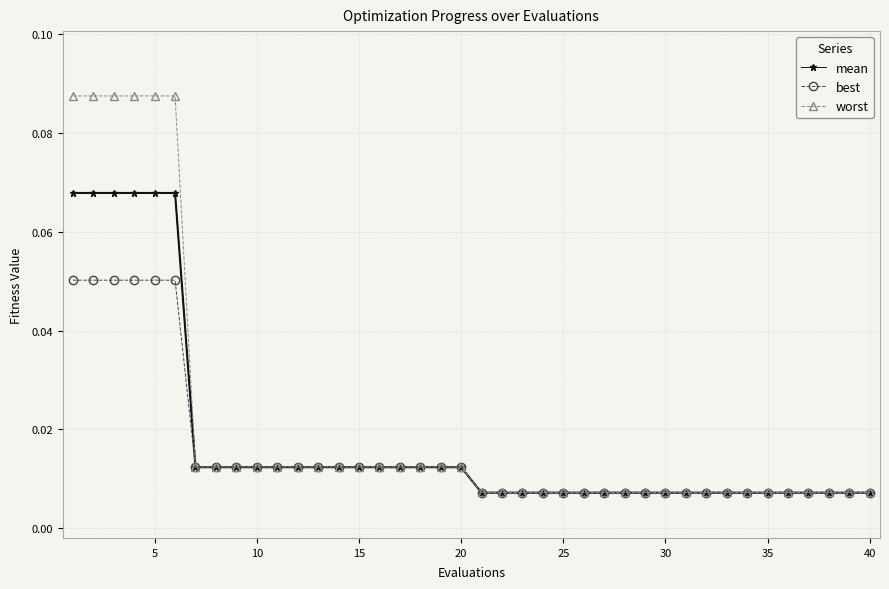

Rank the series by their maximum value, from lowest to highest.

best, mean, worst